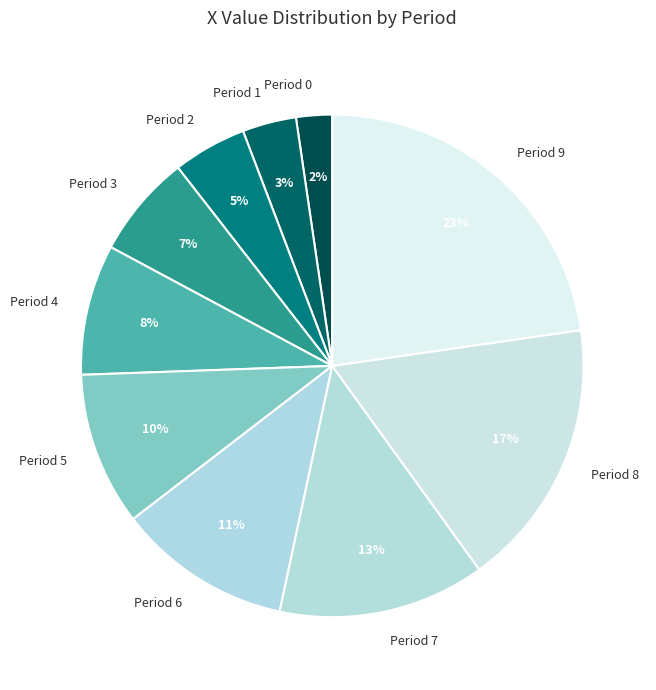

Which has a higher value, Period 6 or Period 9?

Period 9